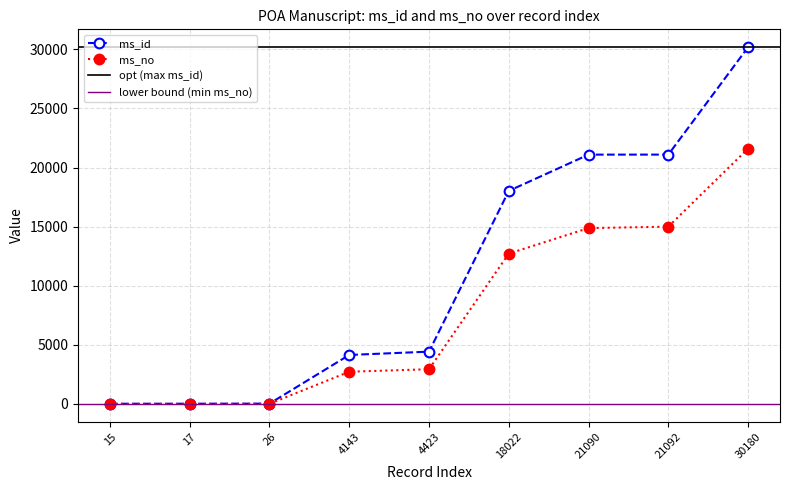

True or false: ms_no and ms_id cross at least once.

False